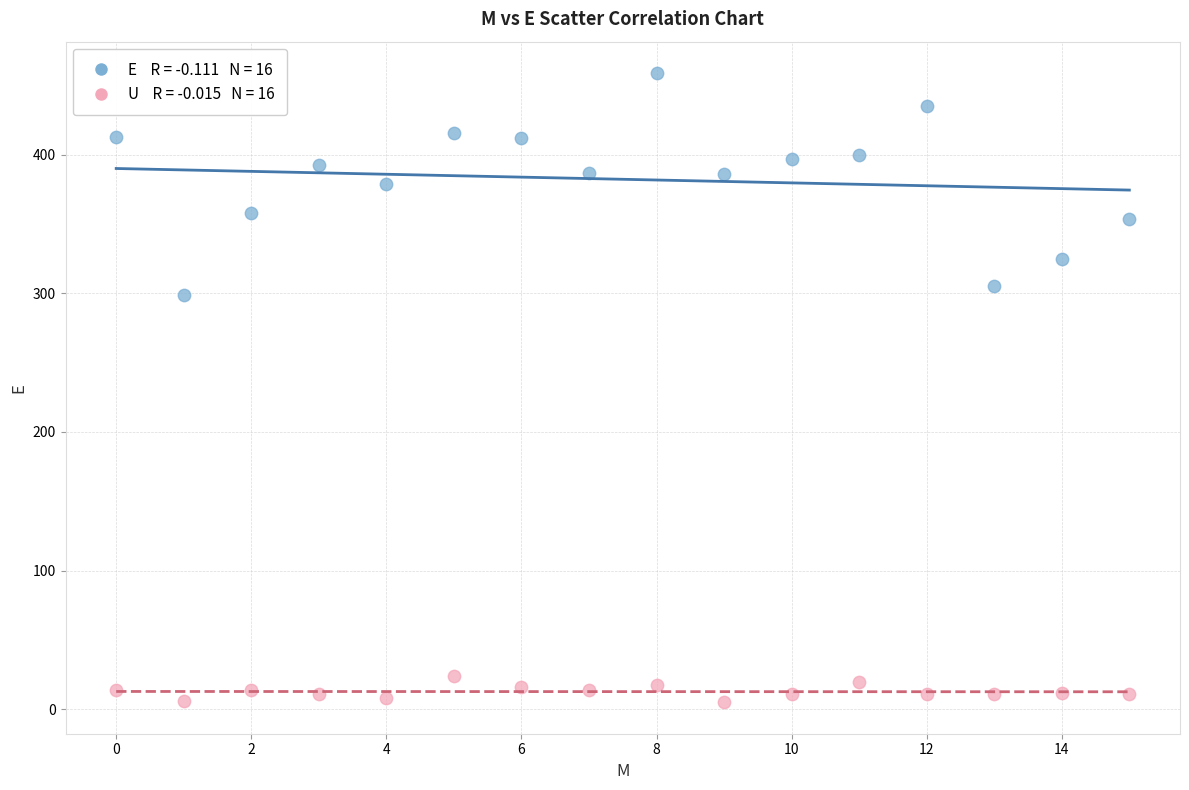

Across all data points, what is the range of Y values (max minus min)?

454.1